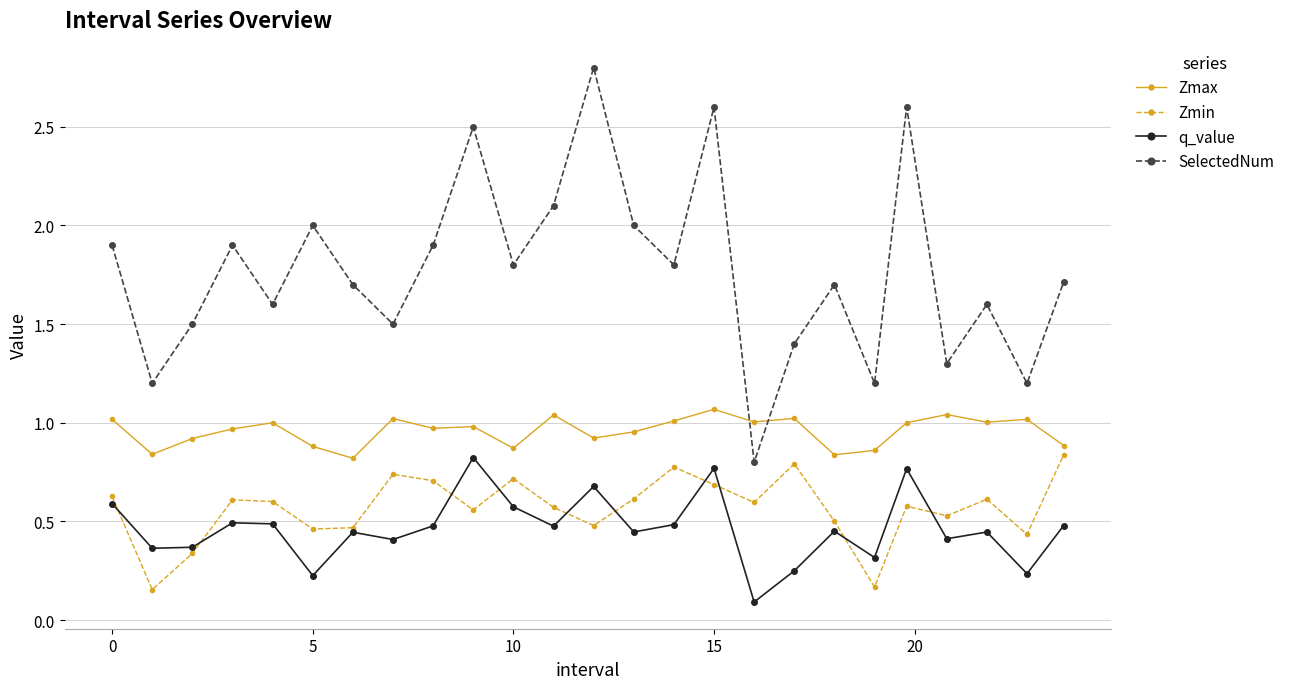

What is the maximum value shown in the chart?

2.8